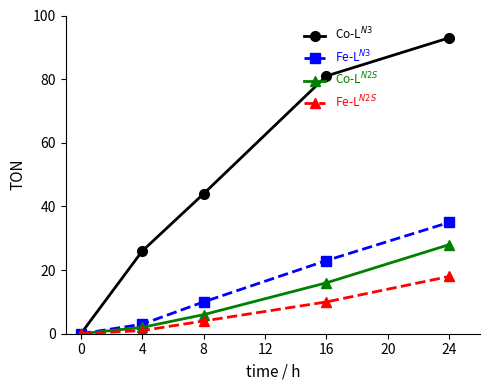

What is the maximum value for Co-L$^{N3}$?

93